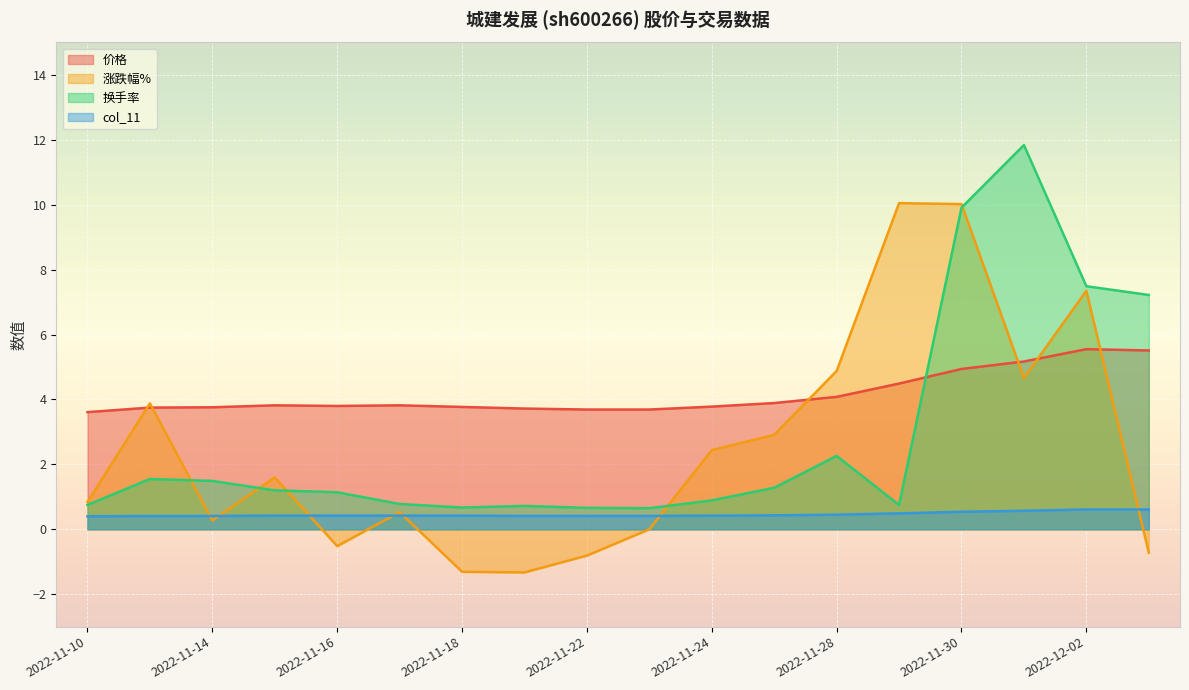

After their last crossing, which series has the higher values: 换手率 or 价格?

换手率